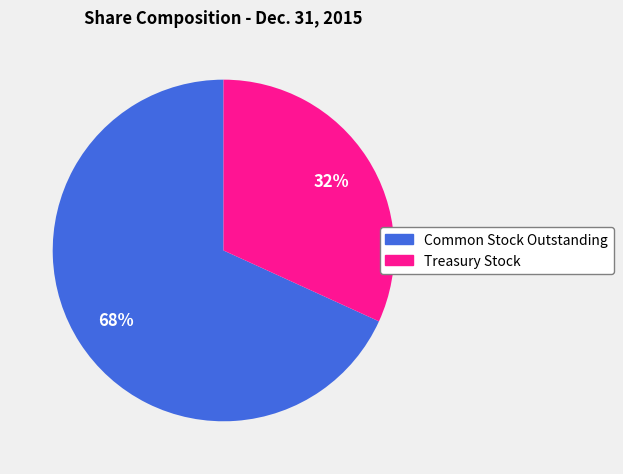

The Common Stock Outstanding slice represents 68% of the pie. True or false?

True